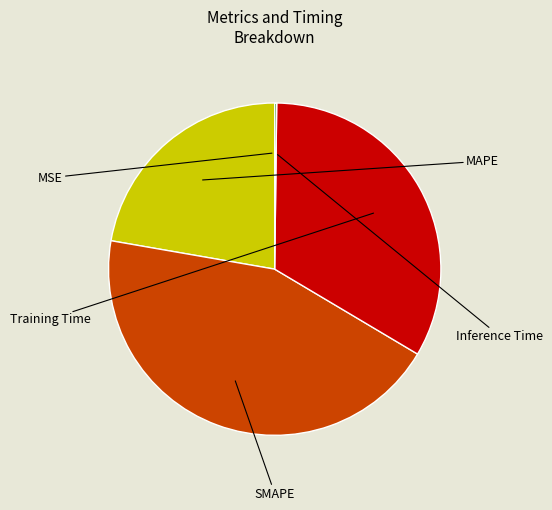

Is there any slice that represents more than half of the pie?

No